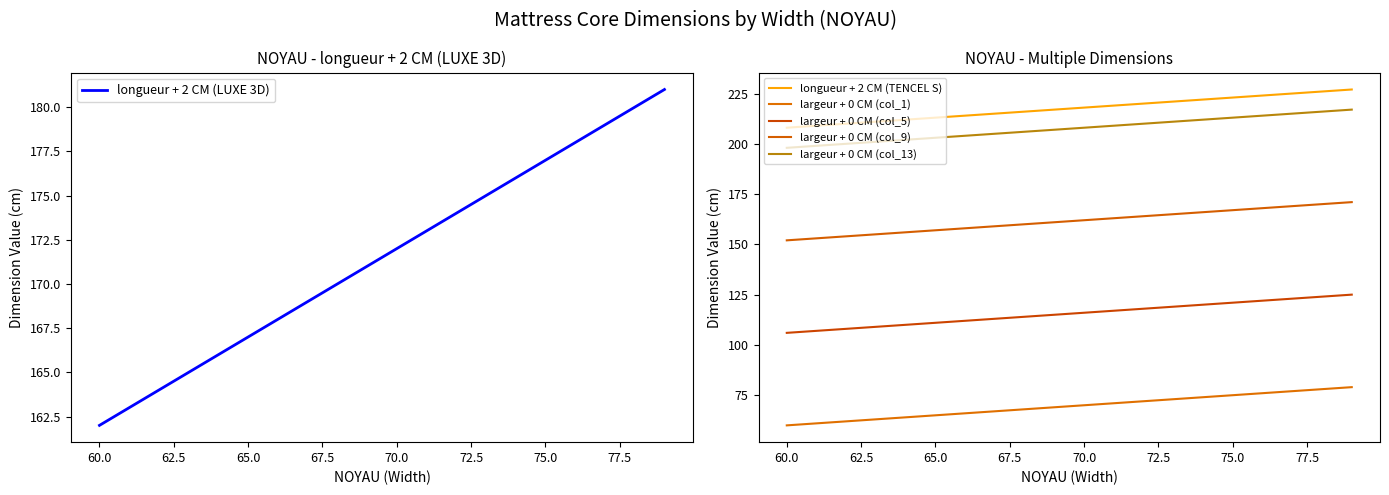

What are all the series names shown in the legend?

longueur + 2 CM (LUXE 3D), longueur + 2 CM (TENCEL S), largeur + 0 CM (col_1), largeur + 0 CM (col_5), largeur + 0 CM (col_9), largeur + 0 CM (col_13)